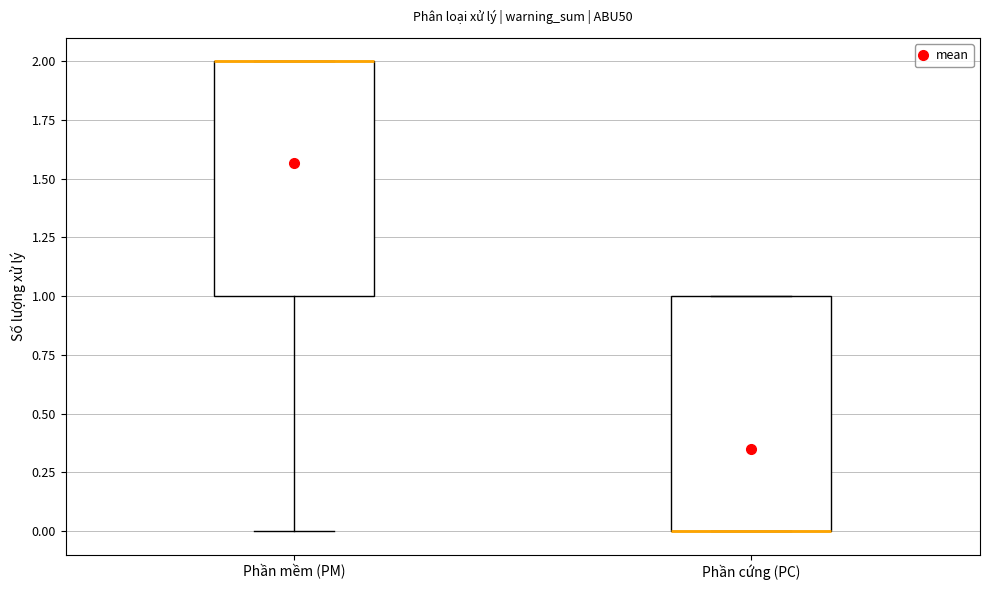

Where is the upper edge of the box for Phần mềm (PM) on the y-axis? The values are not printed on the chart, so give them approximately, as read against the axis.

2